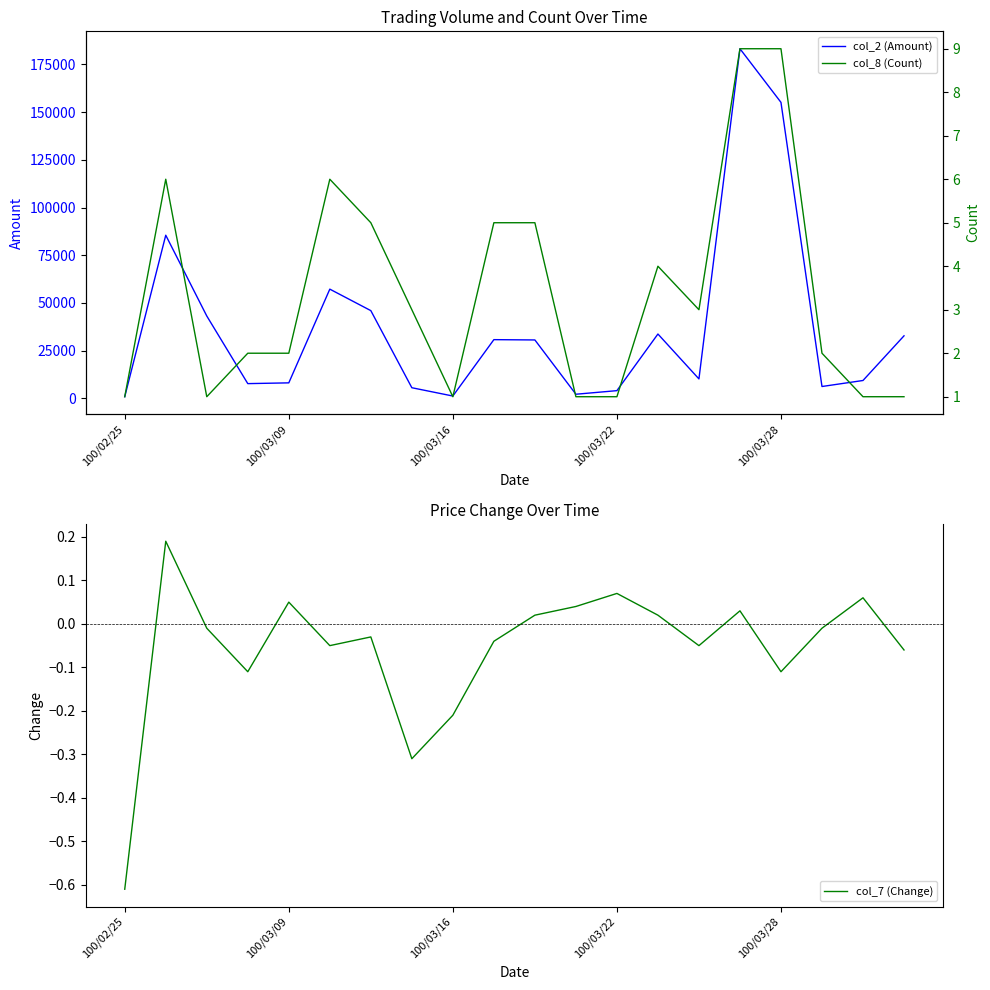

What is the spread (max minus min) of values at 17?

6250.0